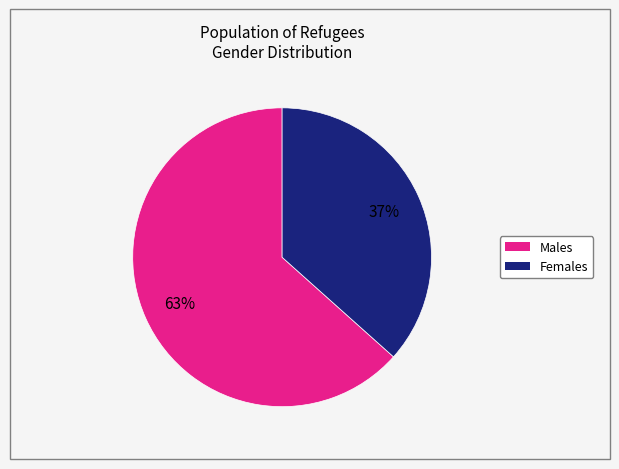

How many segments does this pie chart have?

2